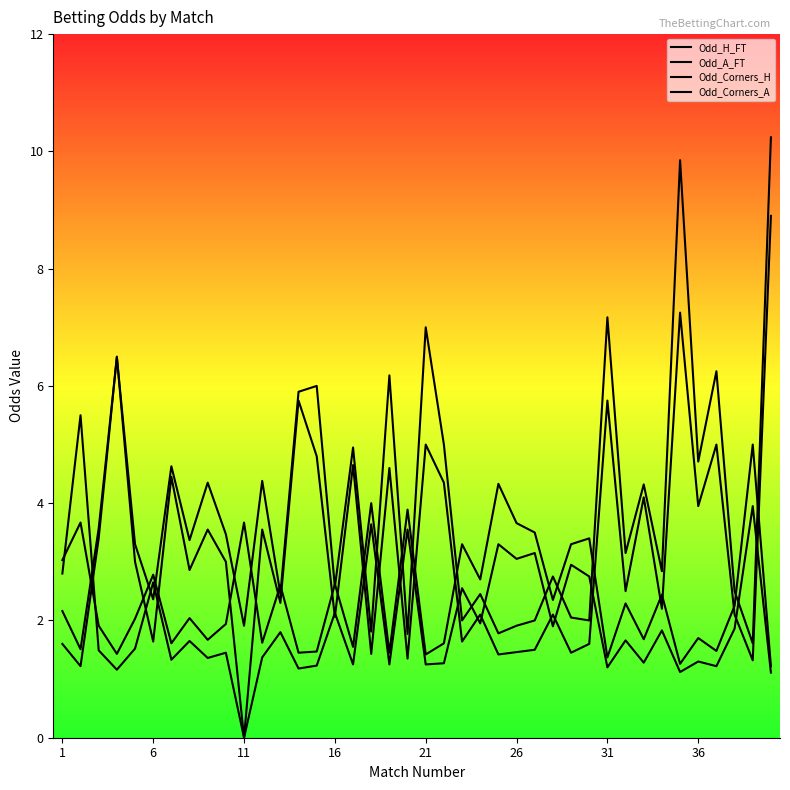

Reading right to left, transcribe all the data shown in this chart.

Odd_H_FT: 1.2	5.0	2.2	1.5	1.7	1.3	2.4	1.7	2.3	1.4	3.4	3.3	2.4	3.5	3.7	4.3	2.7	3.3	1.6	1.4	3.9	1.4	4.0	1.6	2.6	1.5	1.4	2.6	1.6	3.7	1.9	1.7	2.0	1.6	2.8	2.0	1.4	1.9	3.7	3.0
Odd_A_FT: 10.2	1.6	2.5	6.2	4.7	9.8	2.8	4.3	3.1	7.2	2.0	2.0	2.8	2.0	1.9	1.8	2.5	2.0	5.0	7.0	1.8	6.2	1.8	5.0	2.6	6.0	5.9	2.5	4.4	1.9	3.5	4.3	3.4	4.6	2.4	3.3	6.5	3.6	1.5	2.2
Odd_Corners_H: 1.1	4.0	1.9	1.2	1.3	1.1	1.8	1.3	1.7	1.2	2.8	3.0	1.9	3.1	3.0	3.3	1.9	2.5	1.3	1.2	3.5	1.2	3.6	1.2	2.1	1.2	1.2	1.8	1.4	0.0	1.4	1.4	1.6	1.3	2.6	1.5	1.2	1.5	5.5	2.8
Odd_Corners_A: 8.9	1.3	2.1	5.0	4.0	7.2	2.2	4.1	2.5	5.8	1.6	1.4	2.1	1.5	1.5	1.4	2.1	1.6	4.3	5.0	1.4	4.6	1.4	4.7	2.1	4.8	5.8	2.3	3.5	0.0	3.0	3.5	2.9	4.5	1.6	3.0	6.5	3.4	1.2	1.6